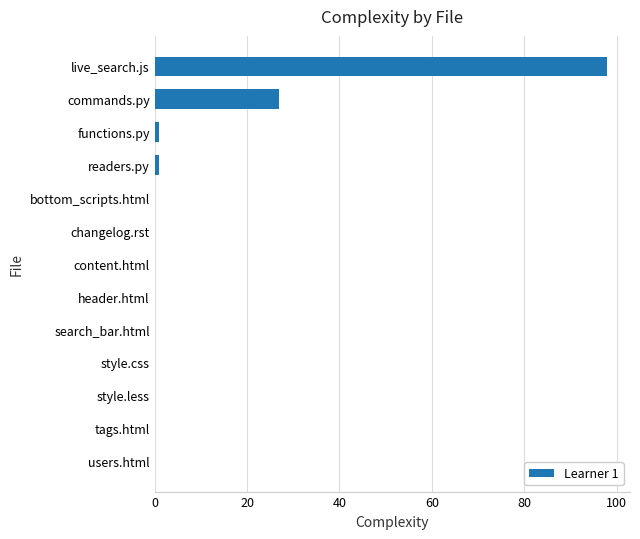

Reading bottom to top, extract all data points from this chart.

users.html=0	tags.html=0	style.less=0	style.css=0	search_bar.html=0	header.html=0	content.html=0	changelog.rst=0	bottom_scripts.html=0	readers.py=1	functions.py=1	commands.py=27	live_search.js=98